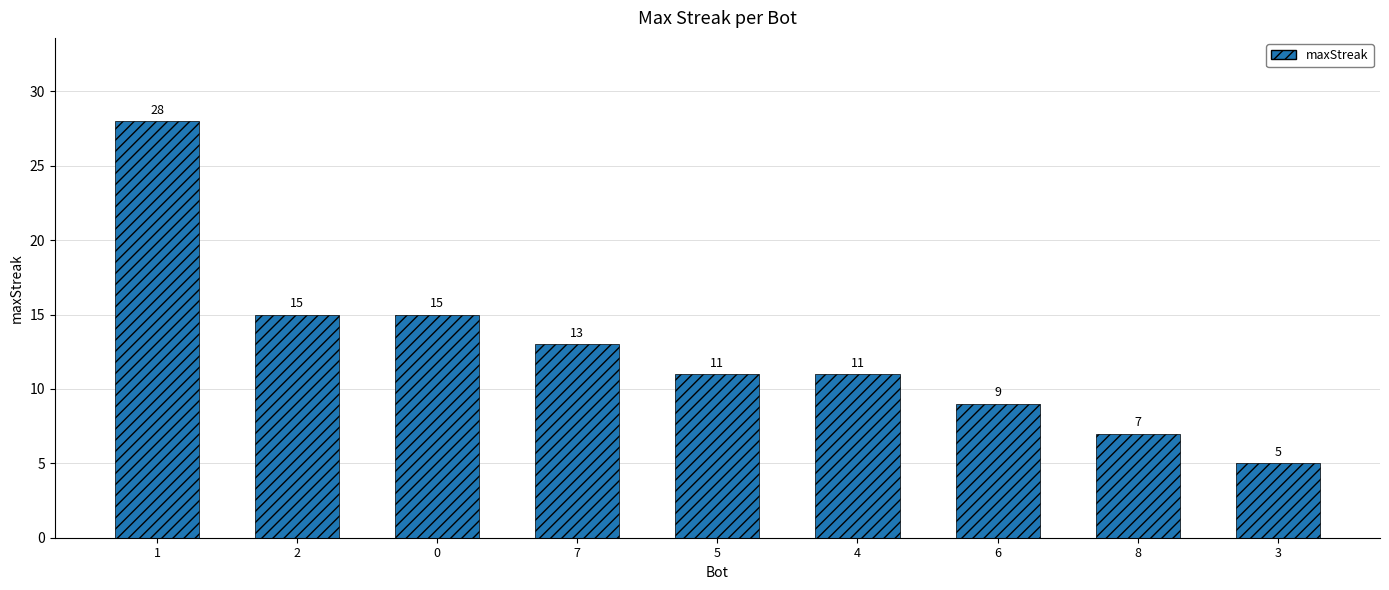

What is the label of the 9th bar from the left?

3